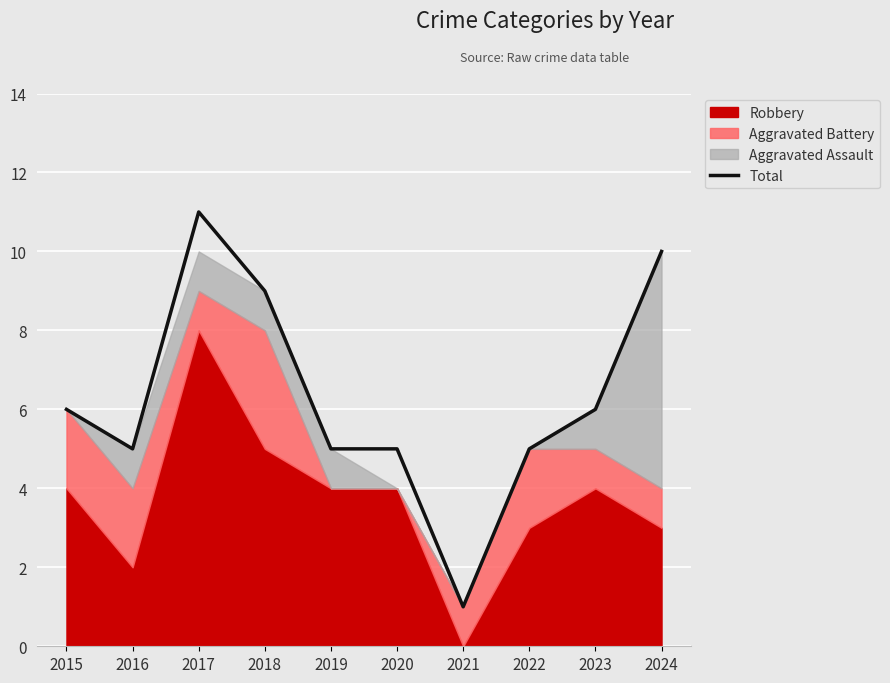

Rank the categories by value from lowest to highest.

2021, 2016, 2019, 2020, 2022, 2015, 2023, 2018, 2024, 2017